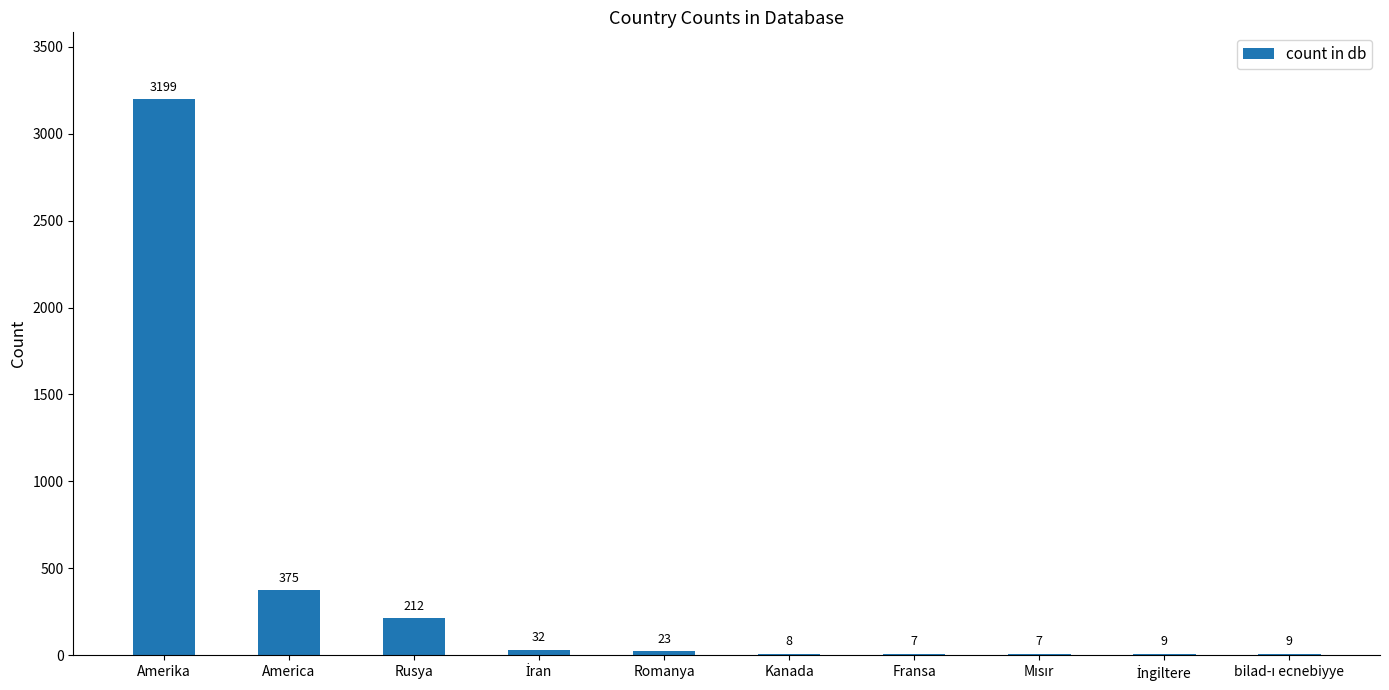

What is the change in value from Rusya to Kanada?

-204